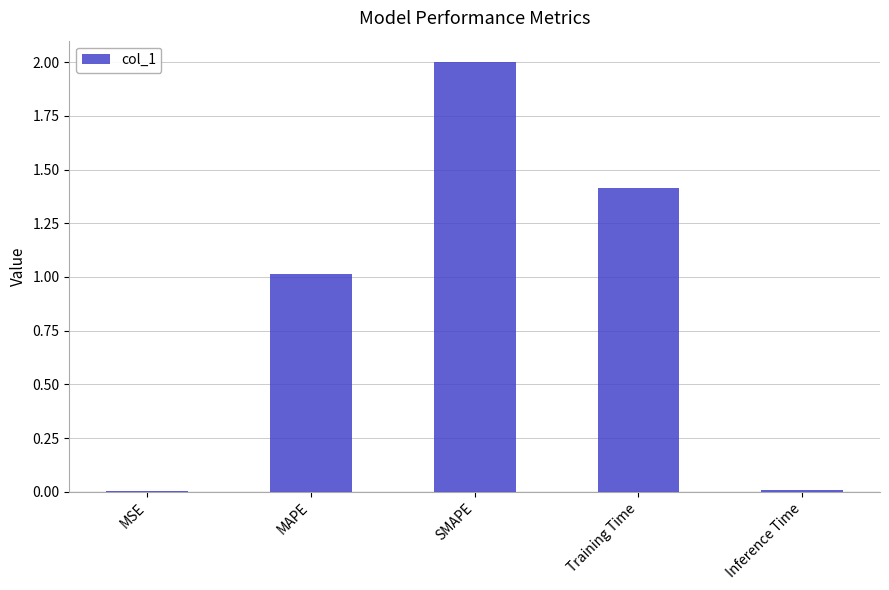

Count the number of data series in this chart.

1